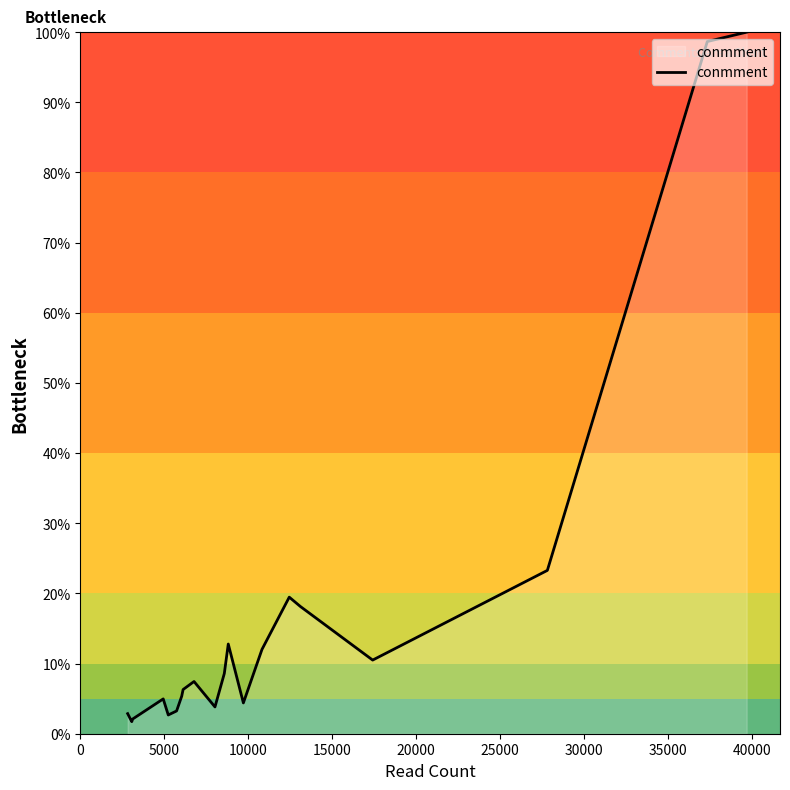

What is the difference between the maximum and minimum values?

98.3